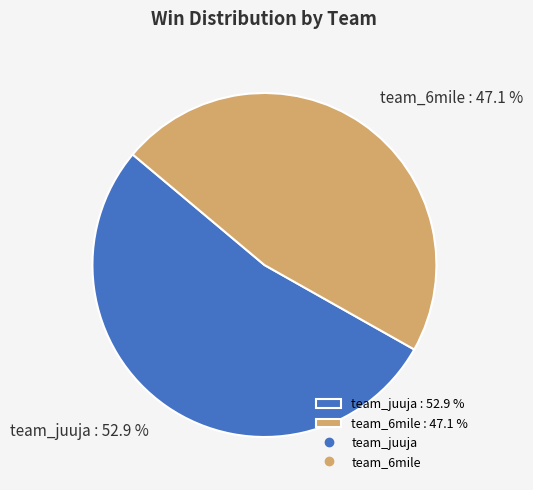

To the nearest percent, what is the difference between the largest and smallest slice percentages?

6%